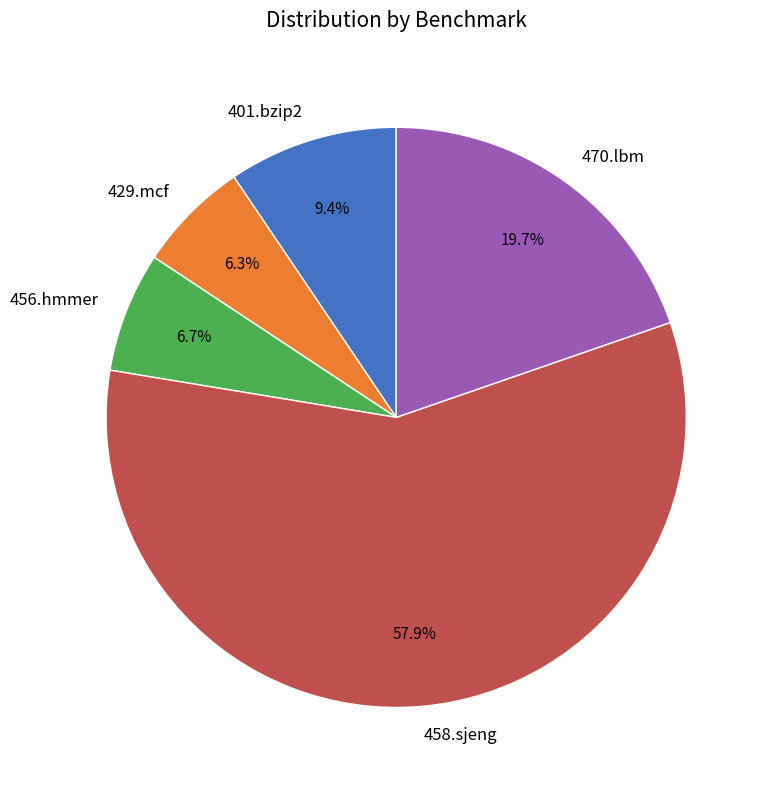

Is it true that 470.lbm is 20% of the pie?

True